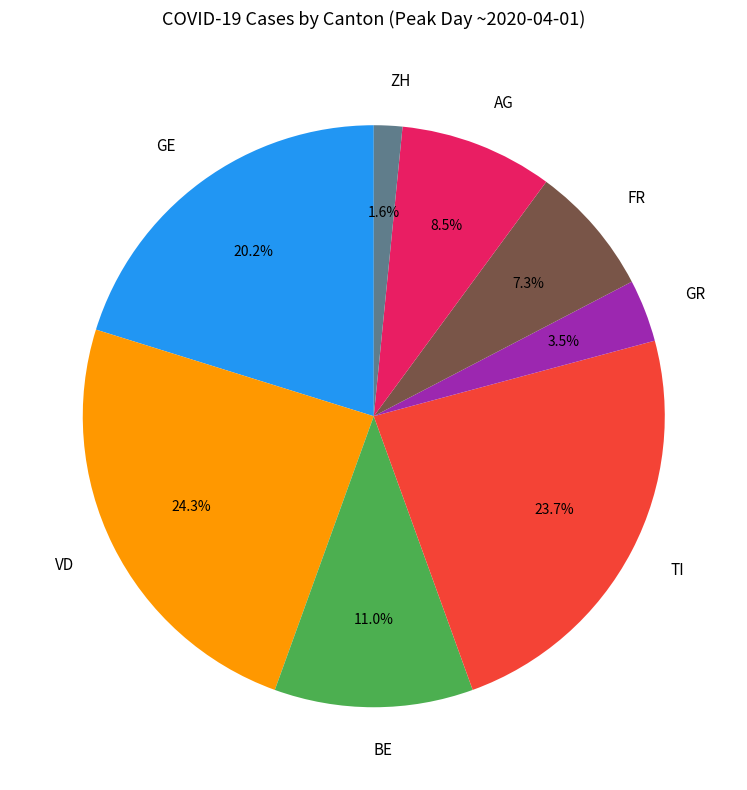

To the nearest percent, what is the difference between the FR and GE slice percentages?

13%